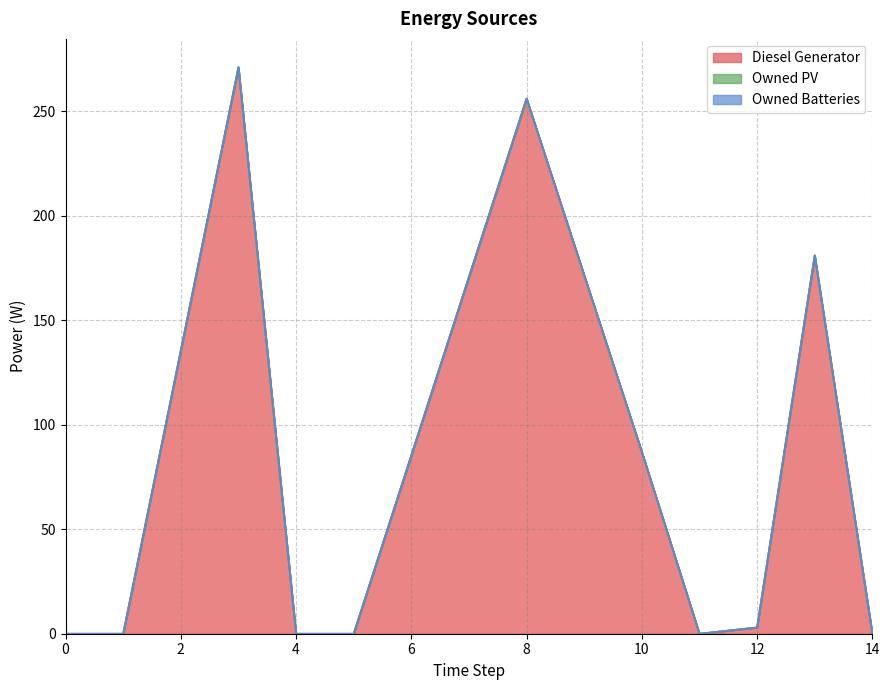

Reading left to right, transcribe all the data shown in this chart.

Diesel Generator: 0=0	1=0	3=271	4=0	5=0	8=256	10=87	11=0	12=3	13=181	14=0
Owned PV: 0=0	1=0	3=0	4=0	5=0	8=0	10=0	11=0	12=0	13=0	14=0
Owned Batteries: 0=0	1=0	3=0	4=0	5=0	8=0	10=0	11=0	12=0	13=0	14=0